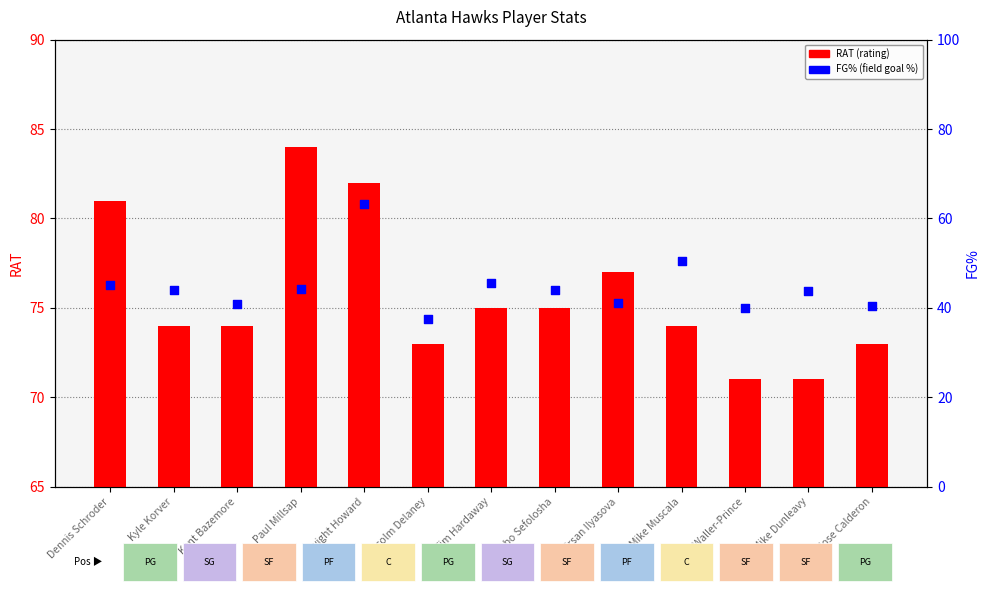

Which series reaches the maximum Y coordinate?

RAT (rating)